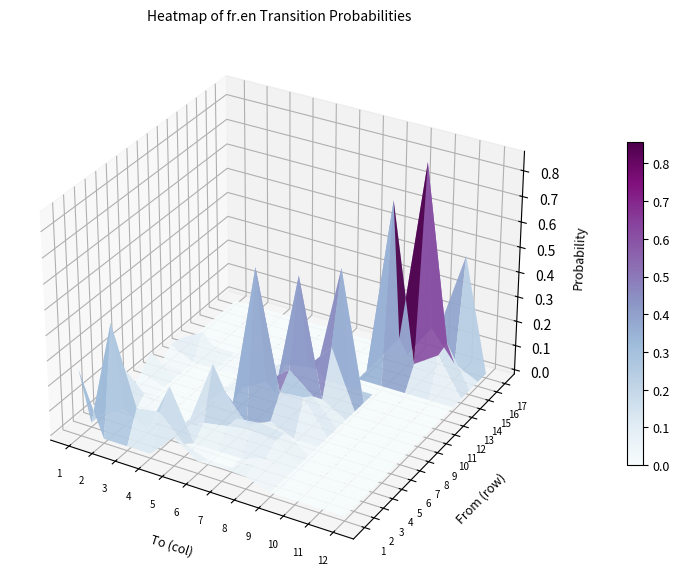

Reading left to right, what are all the values shown in this chart?

1: 0.2	0.0	0.0	0.1	0.1	0.0	0.0	0.1	0.0	0.0	0.0	0.0	0.0	0.0	0.0	0.0	0.0
2: 0.0	0.4	0.0	0.0	0.0	0.0	0.0	0.0	0.0	0.0	0.1	0.0	0.0	0.0	0.0	0.0	0.0
3: 0.0	0.1	0.0	0.0	0.0	0.0	0.0	0.0	0.0	0.0	0.0	0.0	0.0	0.0	0.0	0.0	0.0
4: 0.0	0.1	0.2	0.0	0.0	0.0	0.0	0.0	0.0	0.0	0.0	0.0	0.0	0.0	0.0	0.0	0.0
5: 0.1	0.0	0.0	0.0	0.2	0.1	0.0	0.1	0.0	0.0	0.0	0.0	0.0	0.0	0.0	0.0	0.0
6: 0.0	0.0	0.0	0.1	0.1	0.0	0.6	0.1	0.0	0.1	0.1	0.0	0.0	0.0	0.0	0.0	0.0
7: 0.0	0.0	0.0	0.1	0.1	0.0	0.1	0.2	0.5	0.1	0.1	0.0	0.0	0.0	0.0	0.0	0.0
8: 0.0	0.1	0.0	0.1	0.1	0.0	0.1	0.1	0.1	0.2	0.5	0.0	0.0	0.0	0.0	0.0	0.0
9: 0.0	0.0	0.0	0.0	0.0	0.0	0.0	0.0	0.0	0.0	0.0	0.0	0.0	0.7	0.1	0.0	0.1
10: 0.0	0.0	0.0	0.0	0.0	0.0	0.0	0.0	0.0	0.0	0.0	0.0	0.0	0.1	0.9	0.2	0.1
11: 0.0	0.0	0.0	0.0	0.0	0.0	0.0	0.0	0.0	0.0	0.0	0.0	0.0	0.1	0.2	0.0	0.5
12: 0.0	0.0	0.0	0.0	0.0	0.0	0.0	0.0	0.0	0.0	0.0	0.0	0.0	0.0	0.0	0.0	0.0